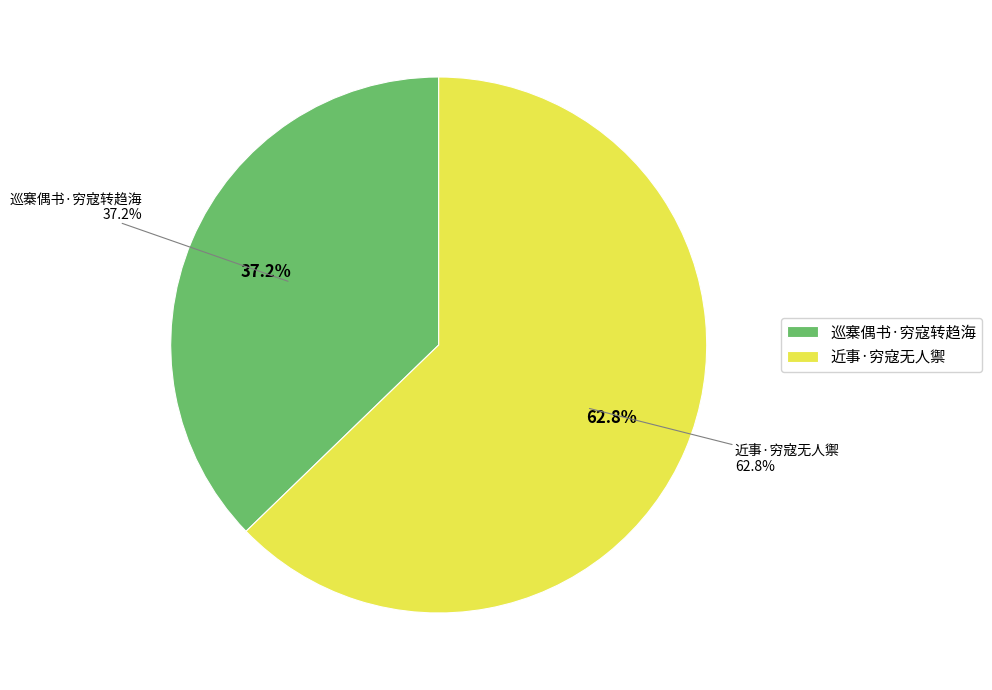

Which has a higher value, 巡寨偶书·穷寇转趋海 or 近事·穷寇无人禦?

近事·穷寇无人禦